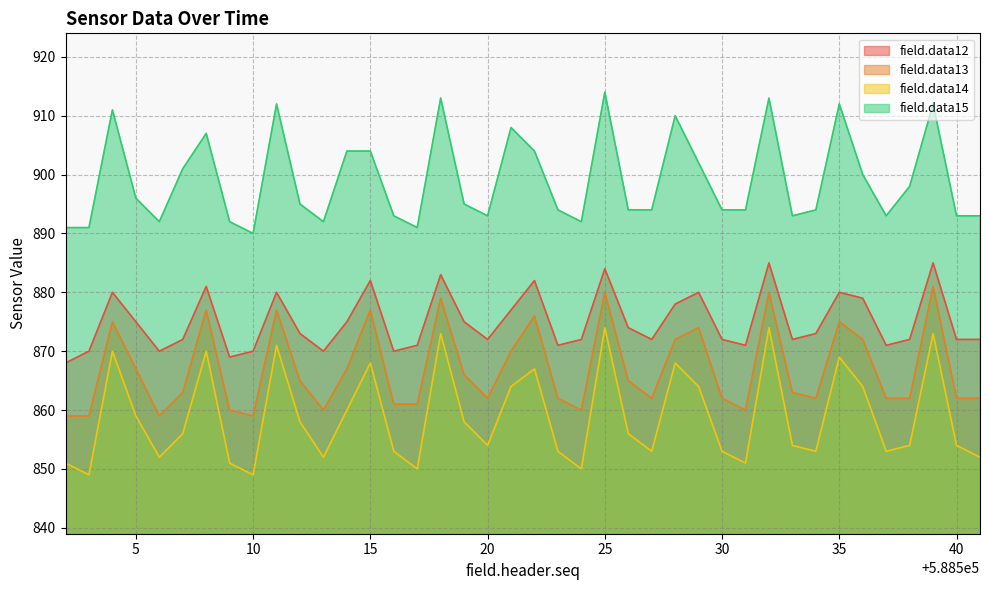

How many distinct data groups are displayed?

4